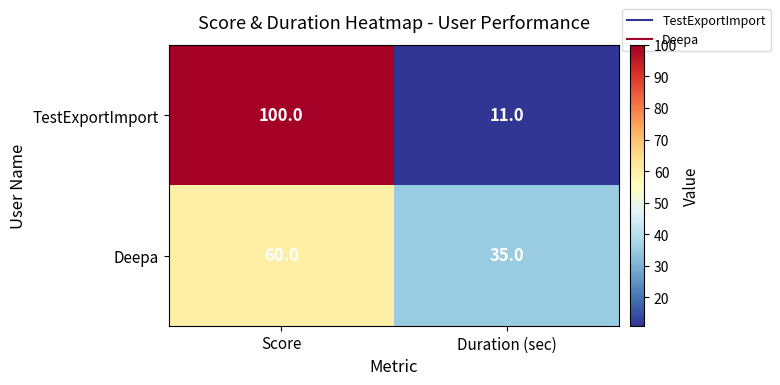

Rank the series at Score from highest to lowest value.

TestExportImport, Deepa